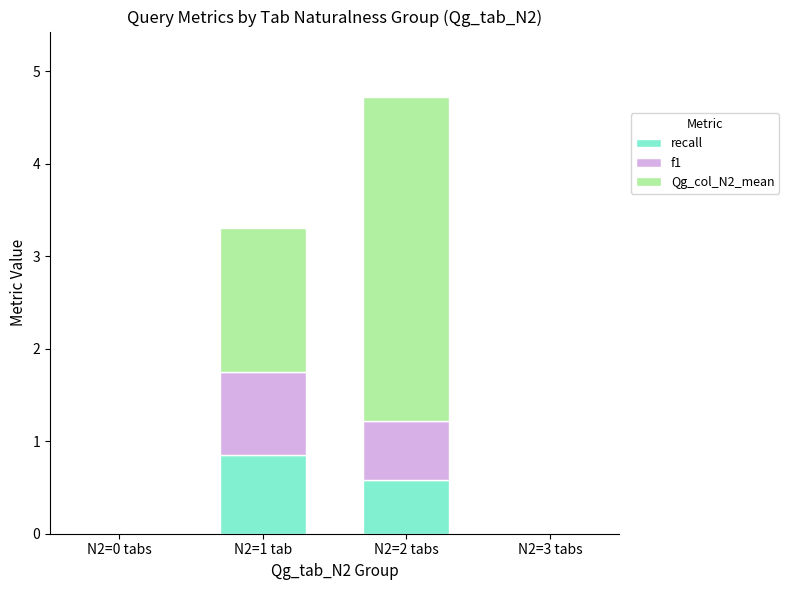

At which category is the sum across all series the highest?

N2=2 tabs